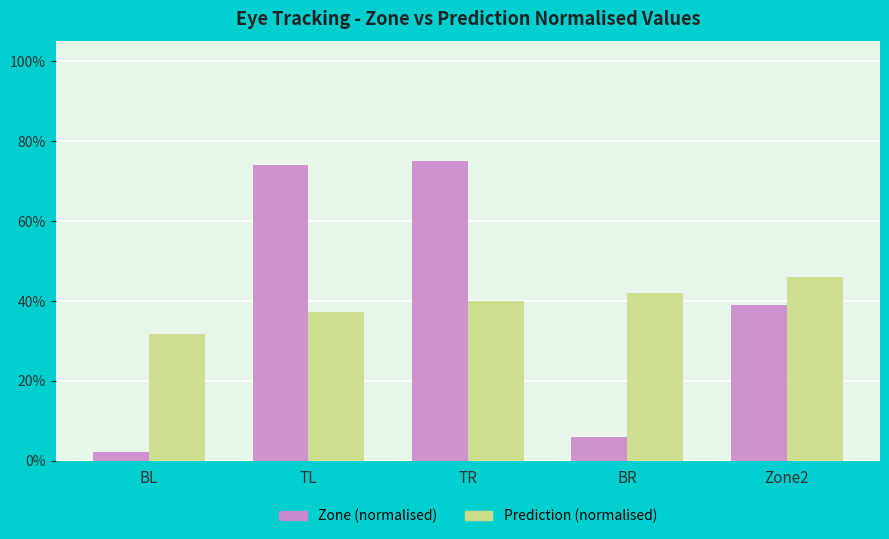

Rank the series by their maximum value, from lowest to highest.

Prediction (normalised), Zone (normalised)